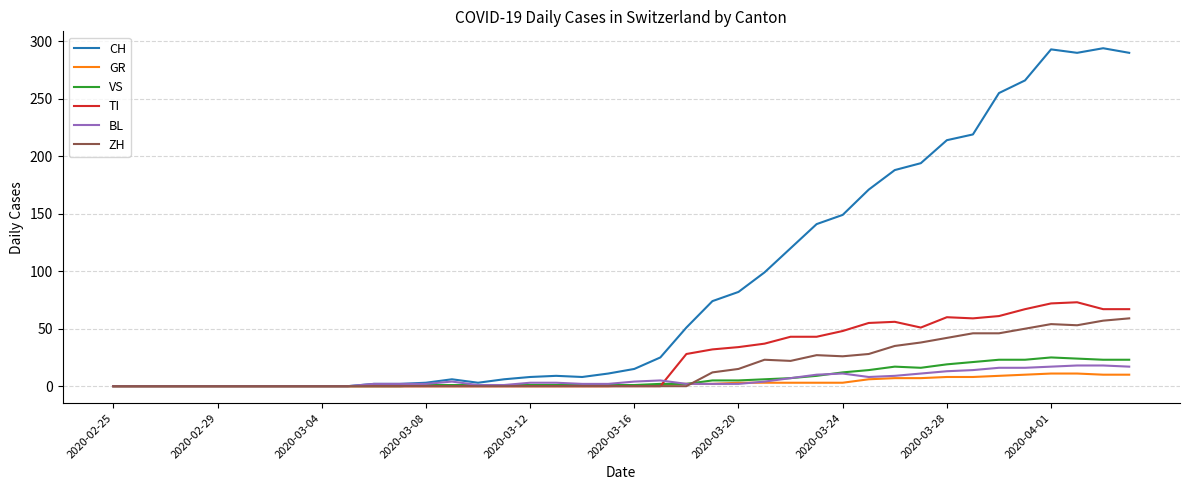

What is the difference between the second highest and second lowest values in the VS series?

24